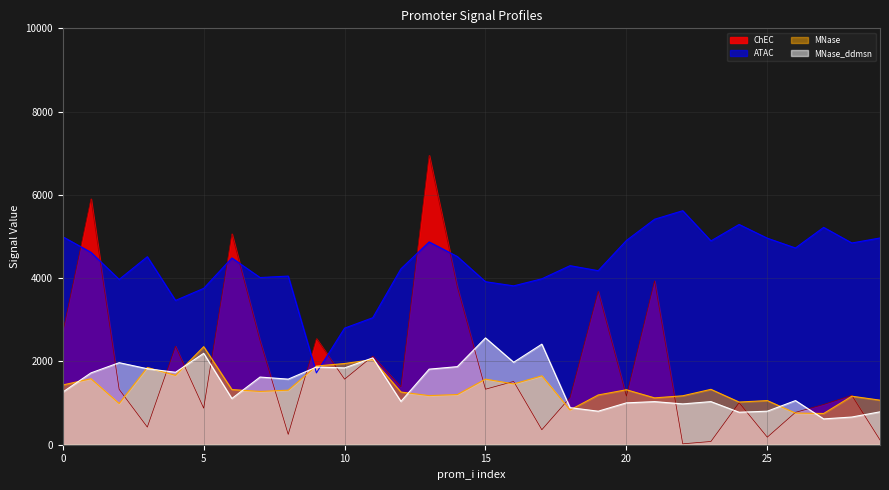

Which series has the widest spread of values?

ChEC